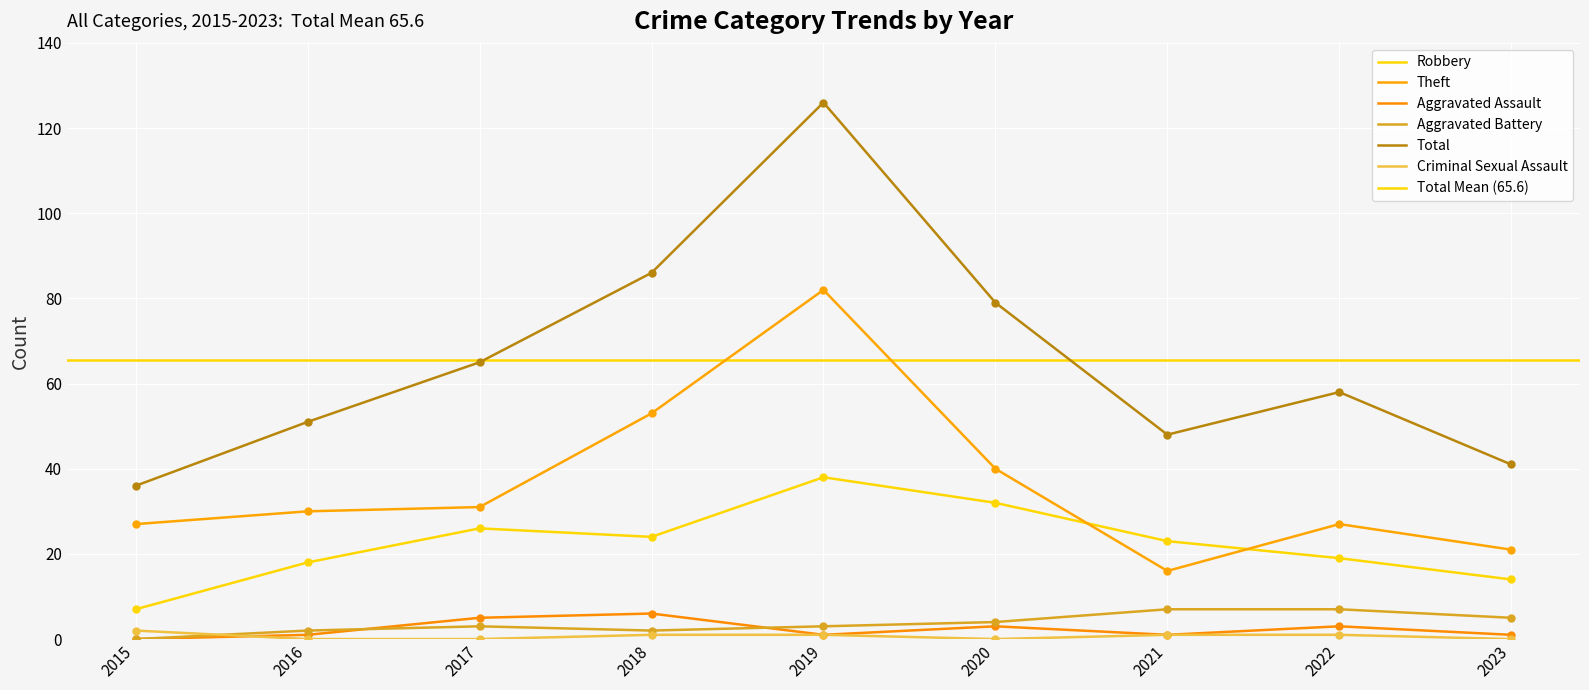

Which series has the widest spread of Y values?

Total